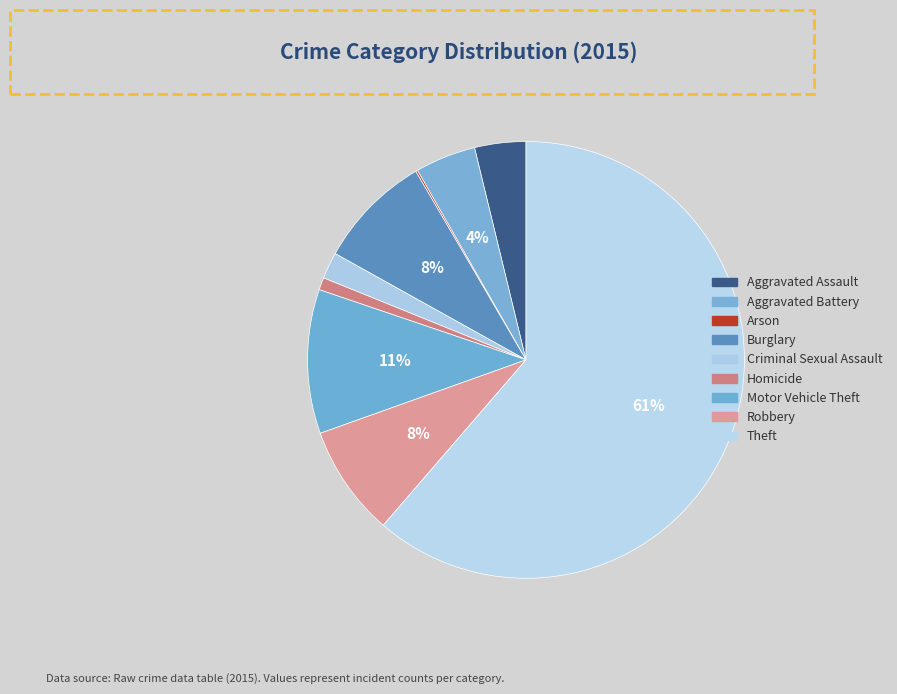

Combined, what portion of the pie is Aggravated Battery and Robbery?

12.7%